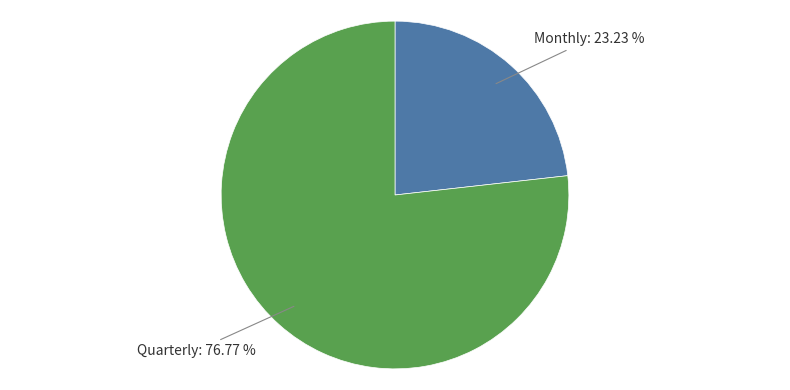

Is there a majority slice in this chart?

Yes